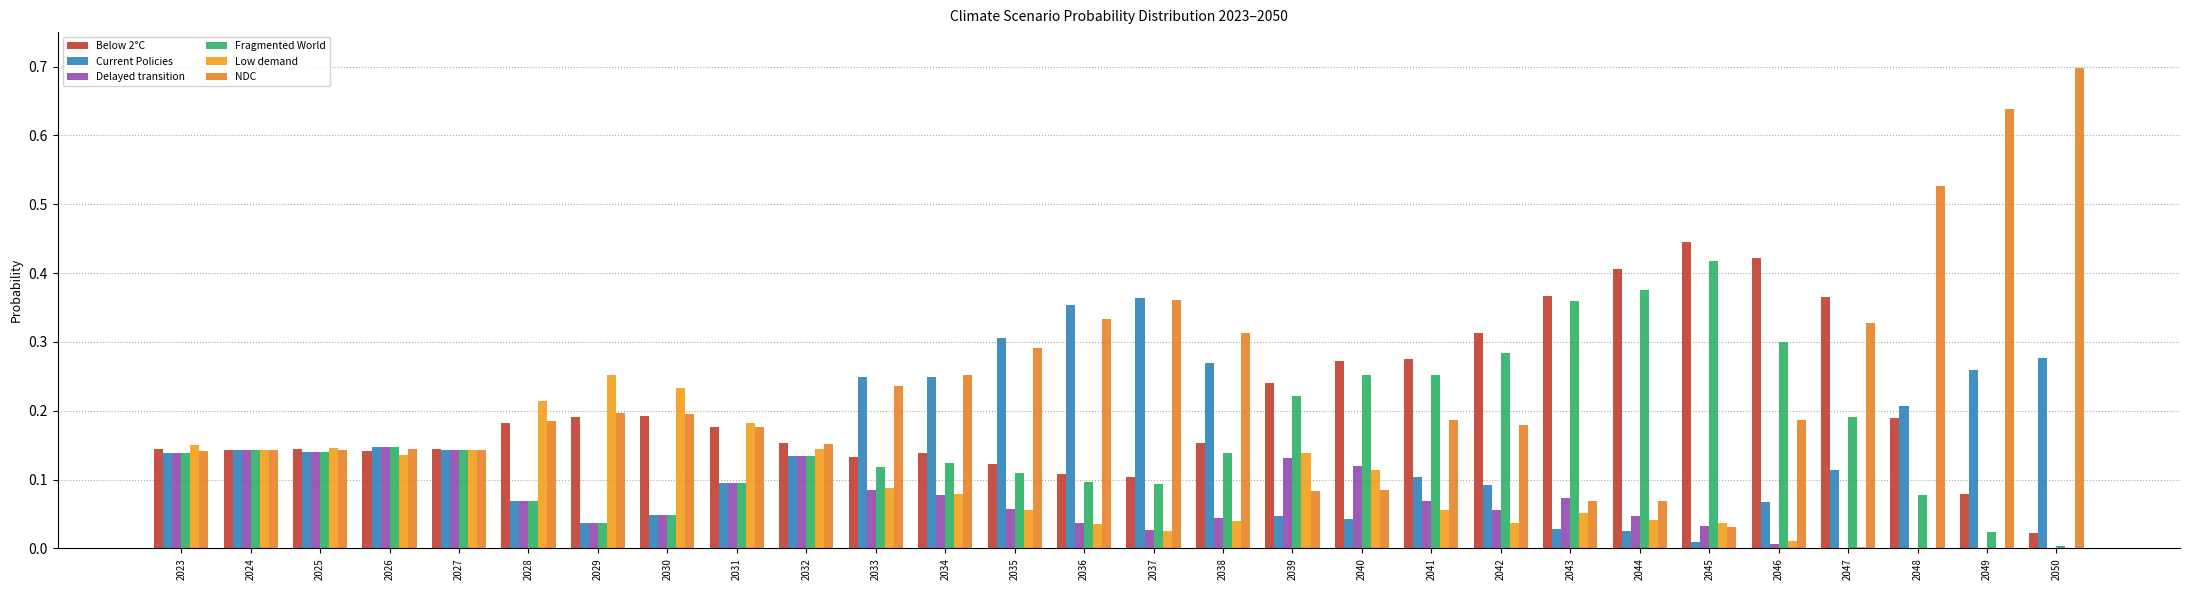

What is the value of the NDC bar at the 27th from the left?

0.6